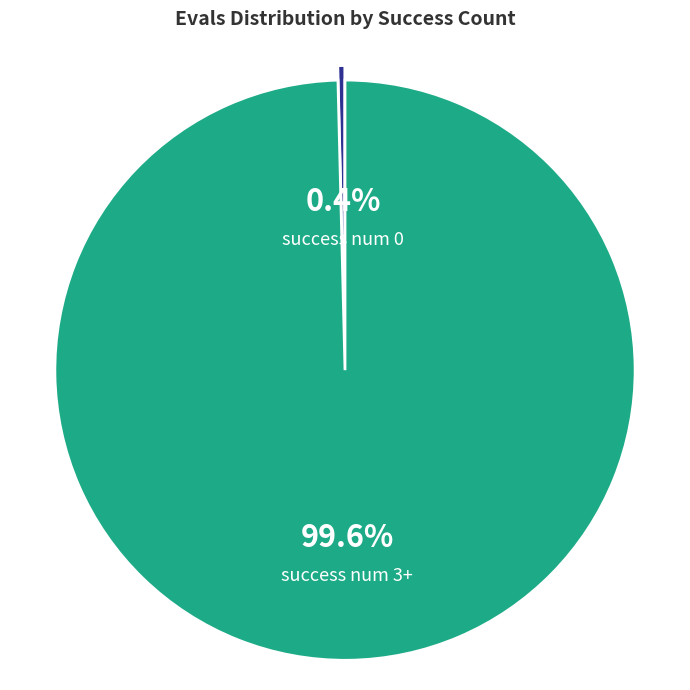

What portion of the pie excludes success num 3+?

0.4%